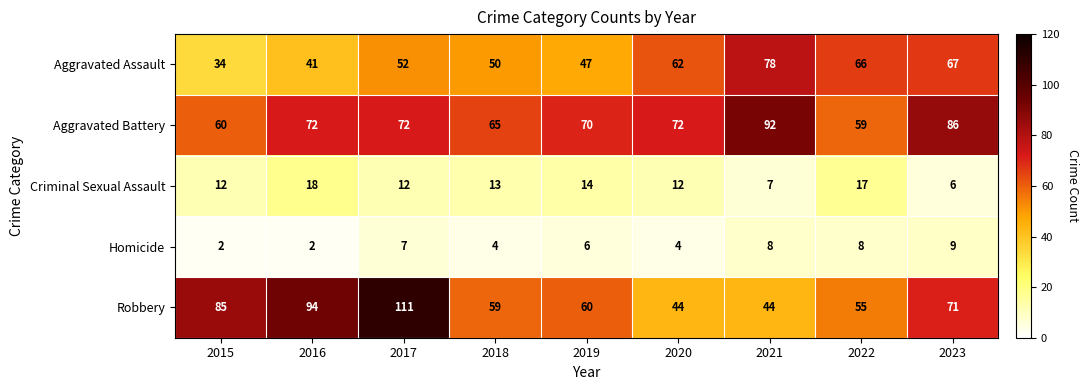

Count the number of categories in the chart.

9